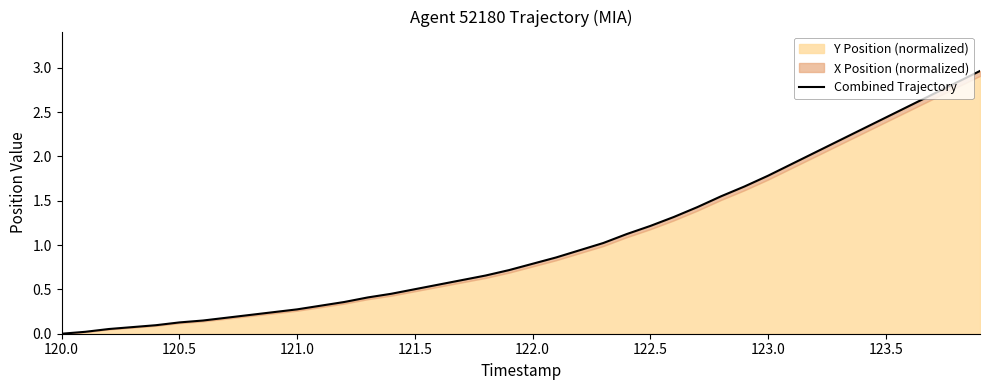

Reading left to right, what are all the values shown in this chart?

0.0	0.0	0.1	0.1	0.1	0.1	0.1	0.2	0.2	0.2	0.3	0.3	0.4	0.4	0.5	0.5	0.6	0.6	0.7	0.7	0.8	0.9	0.9	1.0	1.1	1.2	1.3	1.4	1.6	1.7	1.8	1.9	2.0	2.2	2.3	2.4	2.6	2.7	2.8	3.0